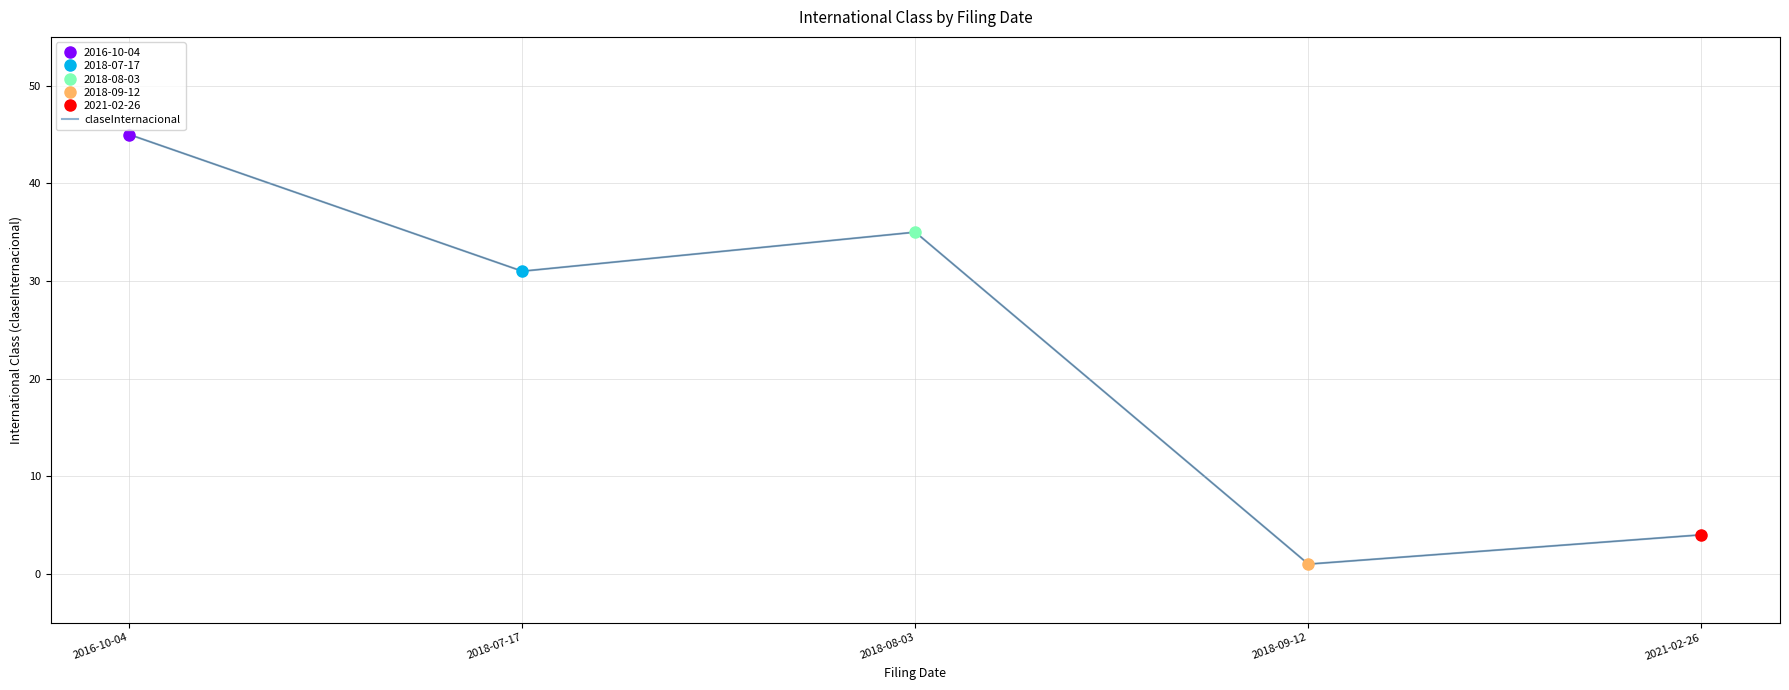

Reading left to right, transcribe all the data shown in this chart.

2016-10-04=45	2018-07-17=31	2018-08-03=35	2018-09-12=1	2021-02-26=4